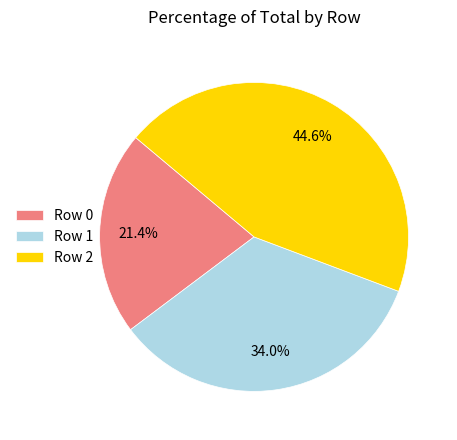

What is the ratio of the value at Row 1 to the value at Row 2?

0.8